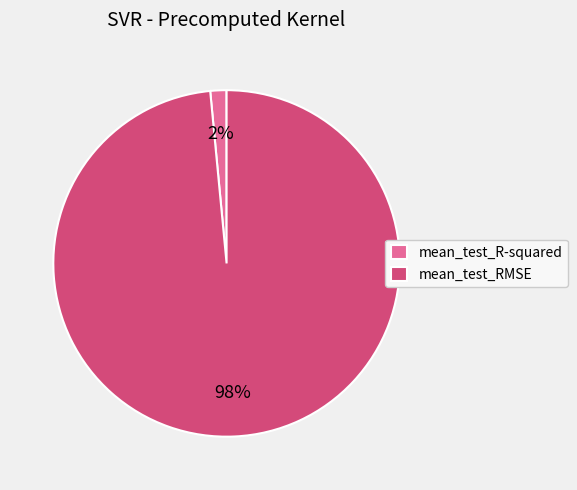

Which category has the biggest portion of the pie?

mean_test_RMSE